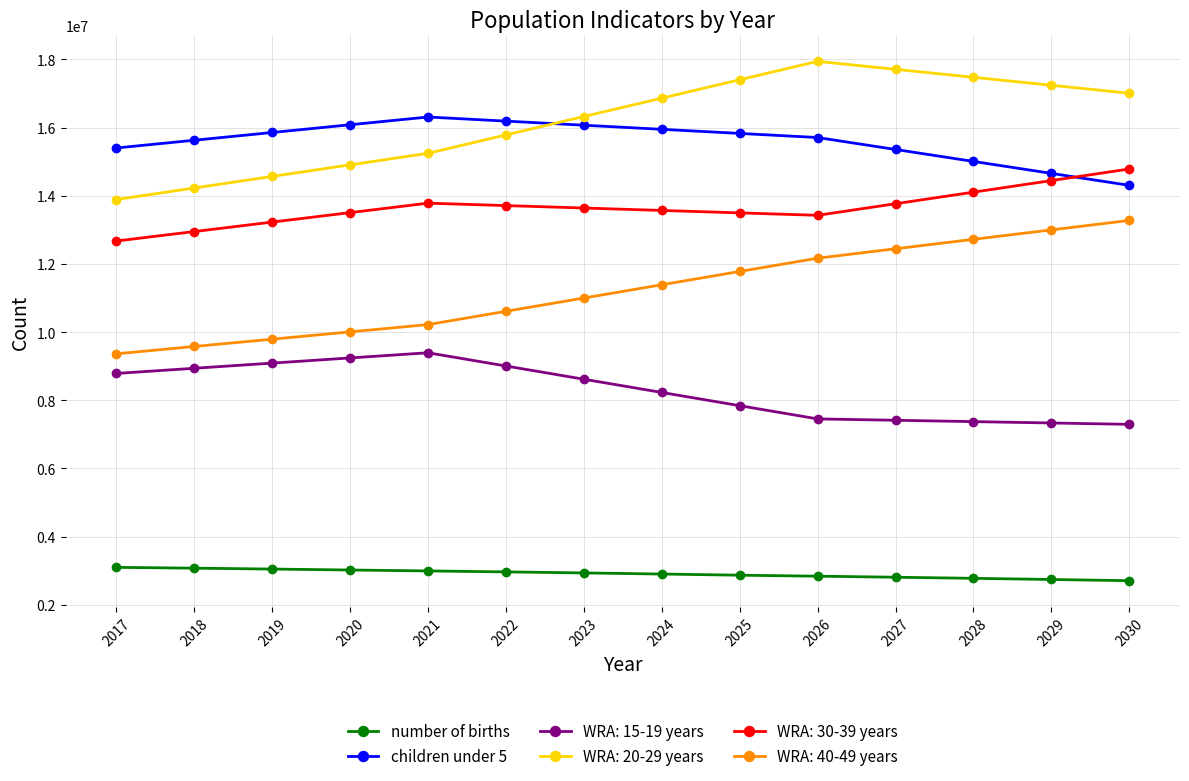

What is the total value across all series at 2020?

66759466